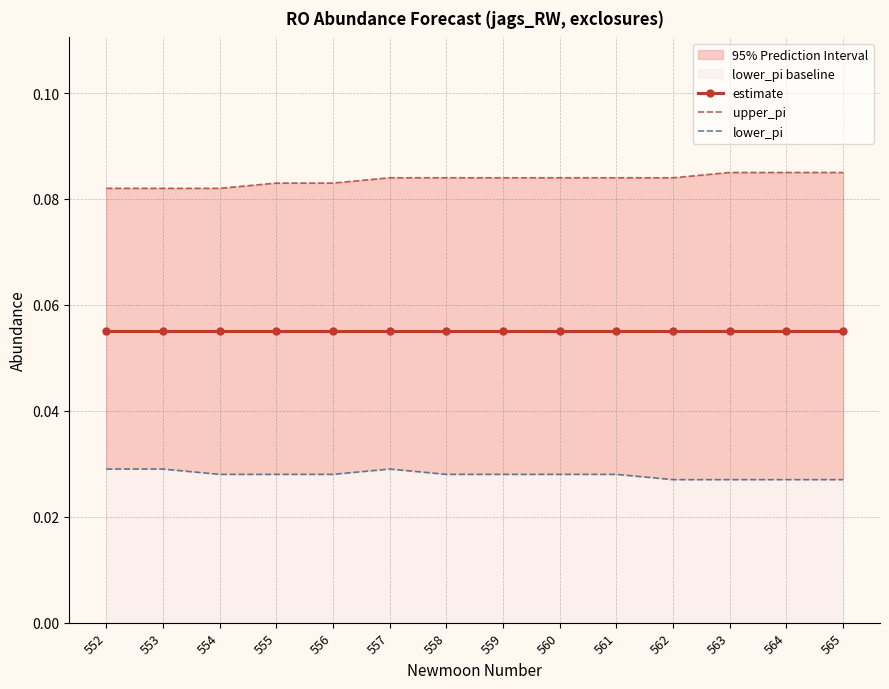

True or false: upper_pi and estimate intersect in this chart.

False